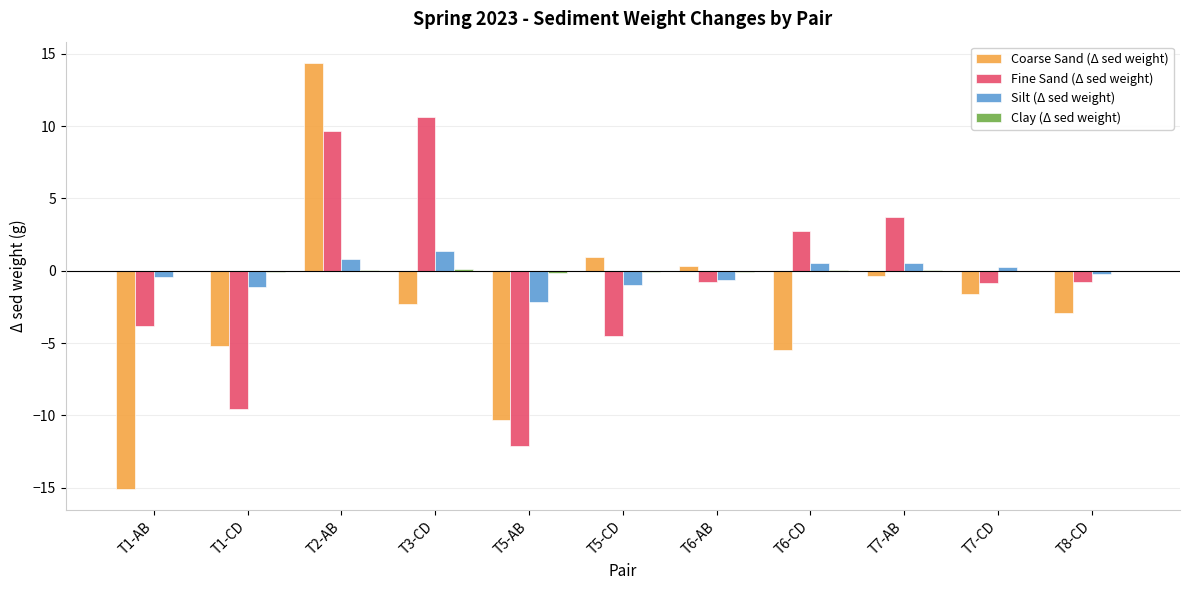

Count the number of data series in this chart.

4